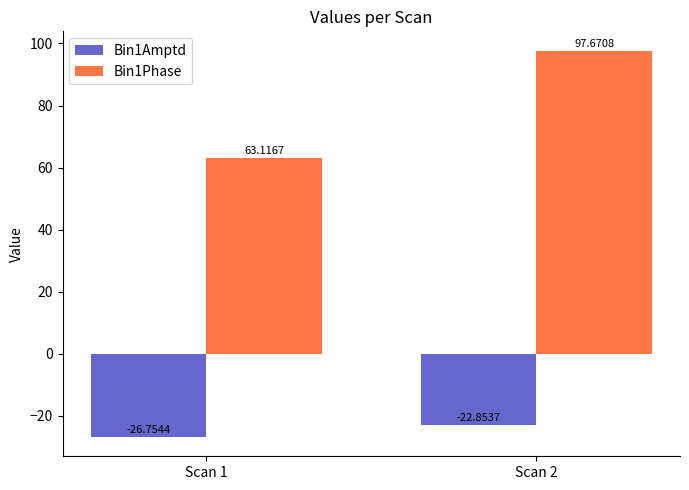

Which series has the widest spread of values?

Bin1Phase